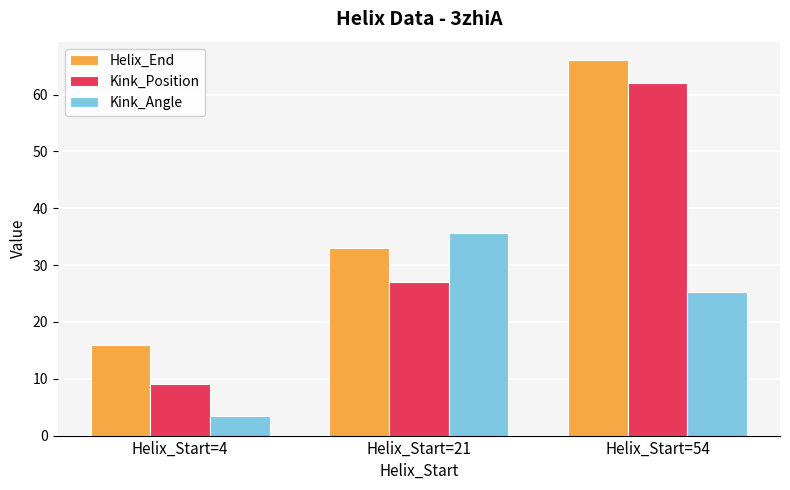

How many bars are there in each group?

3